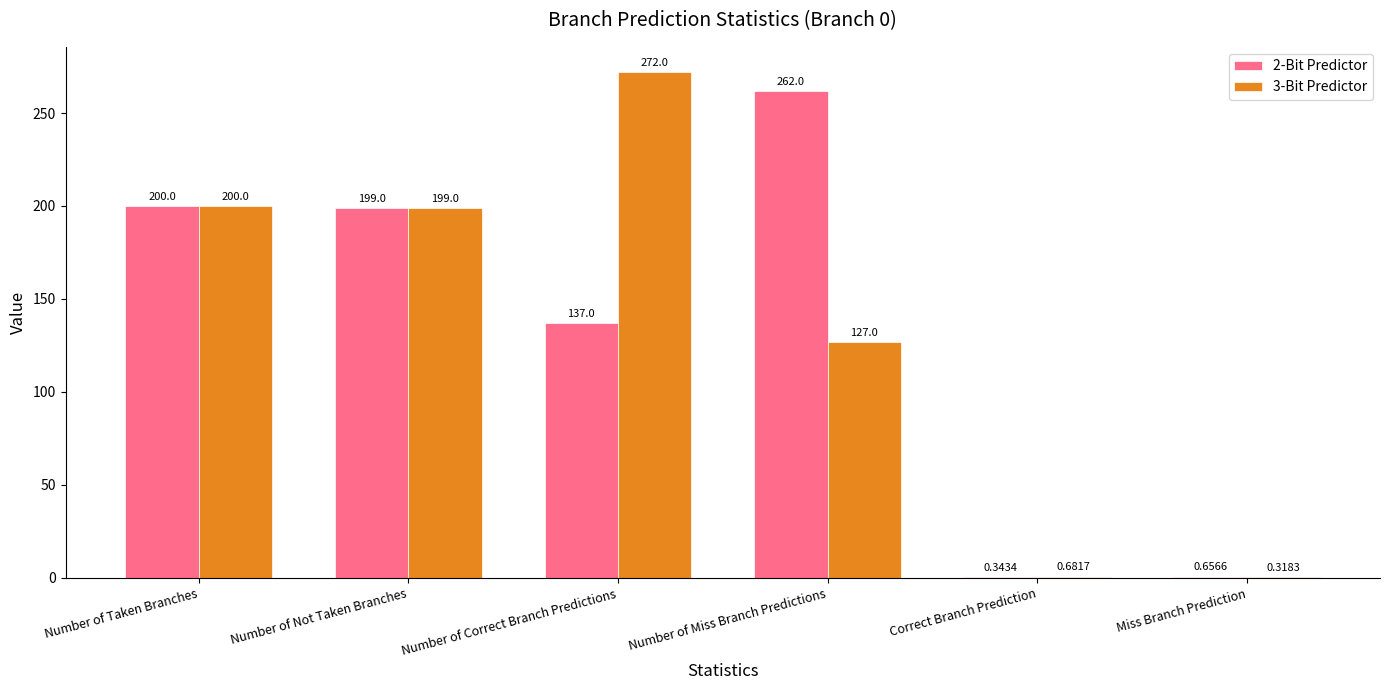

What is the average value of the 3-Bit Predictor series?

133.2